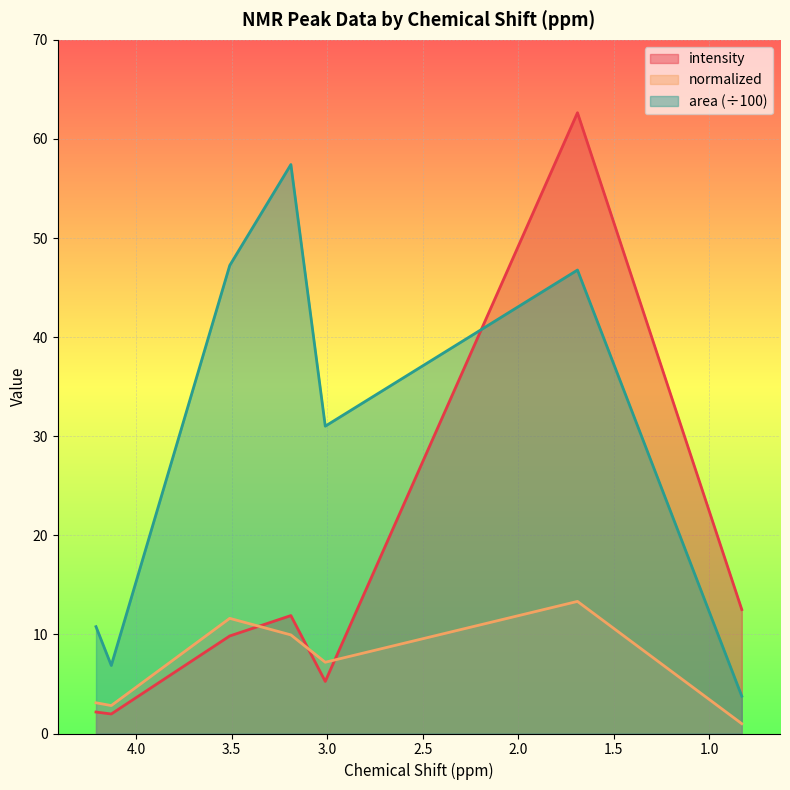

List the series in order of their overall mean, highest first.

area, intensity, normalized